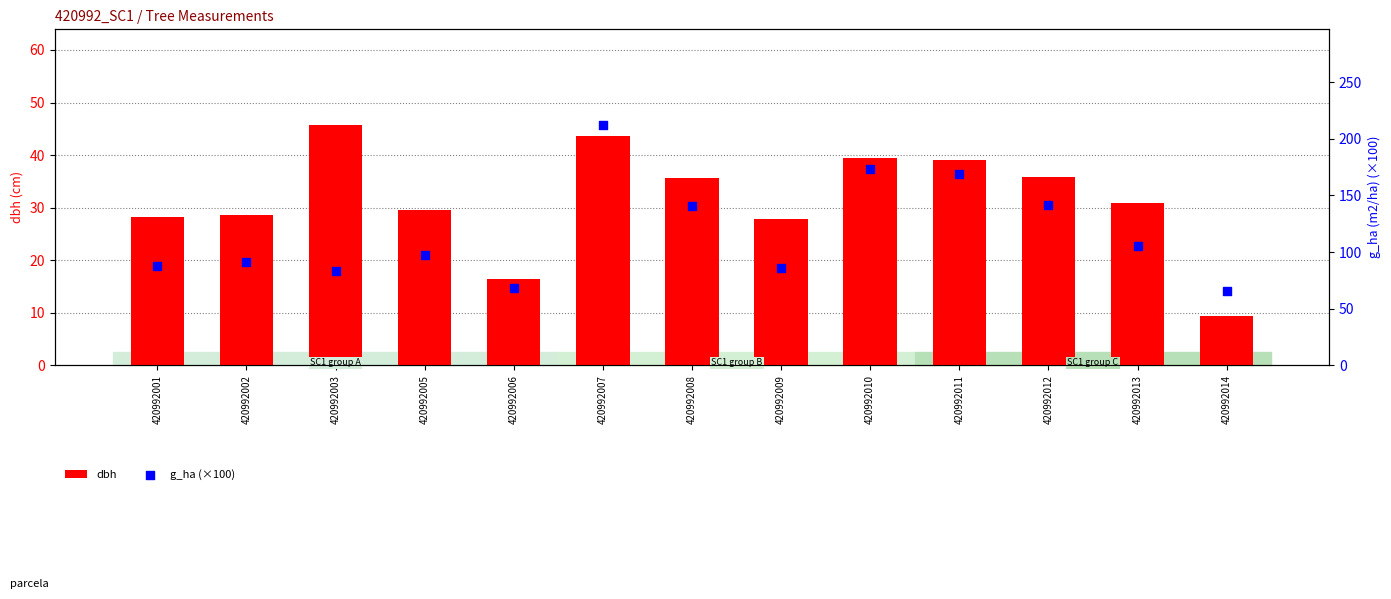

Which series reaches the maximum Y coordinate?

g_ha (×100)